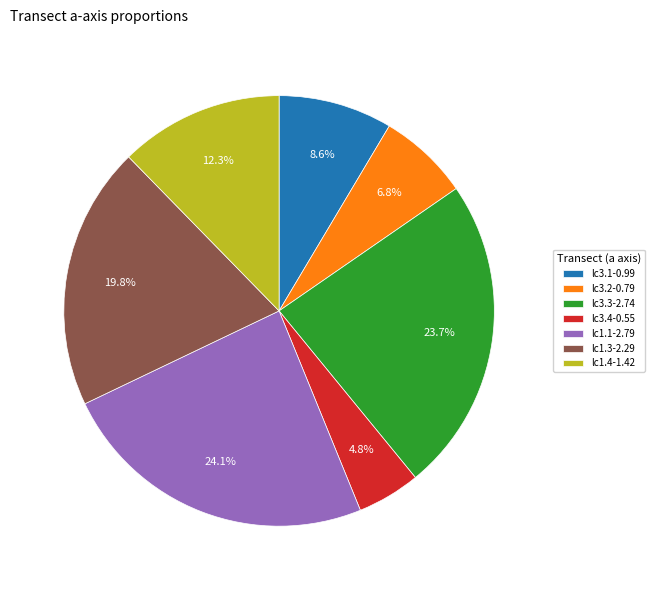

Count the number of slices in the pie.

7